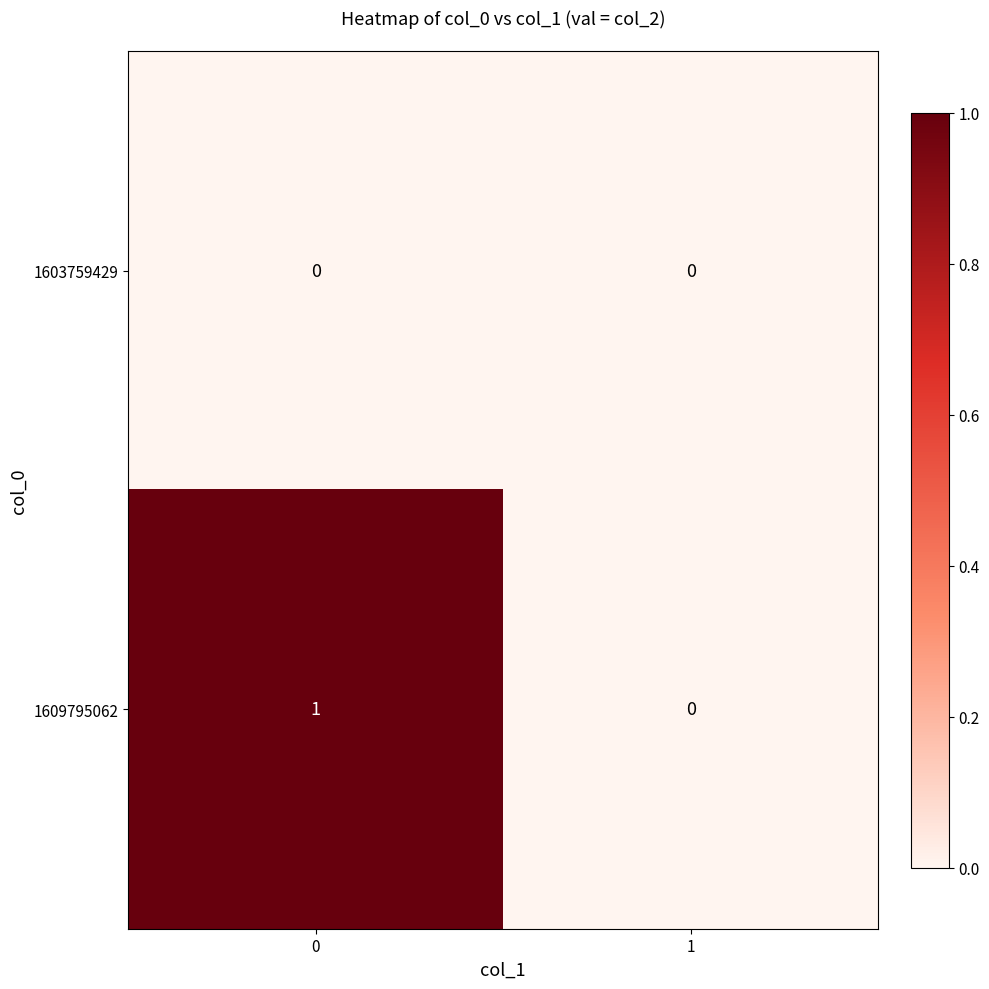

Is it true that 1603759429 equals 0 at 1?

True